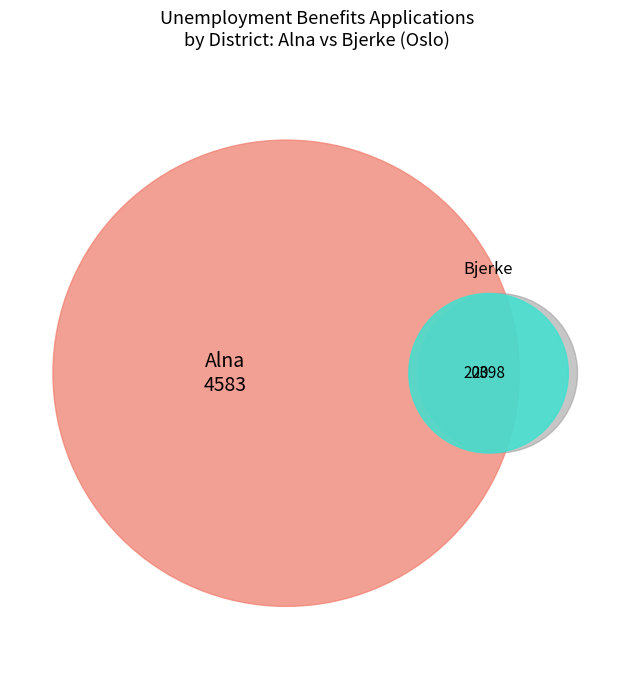

What is the change in value from 23 to 28?

+43